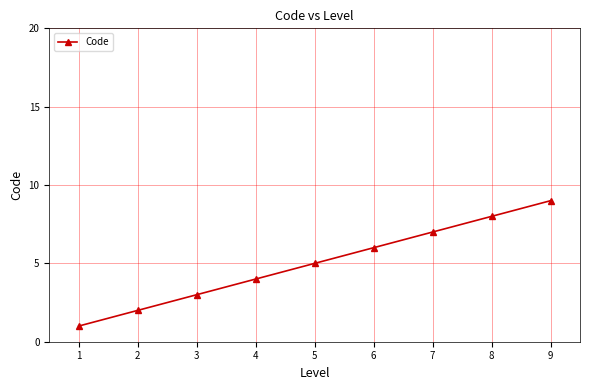

True or false: the data shows 9 at 6.

False